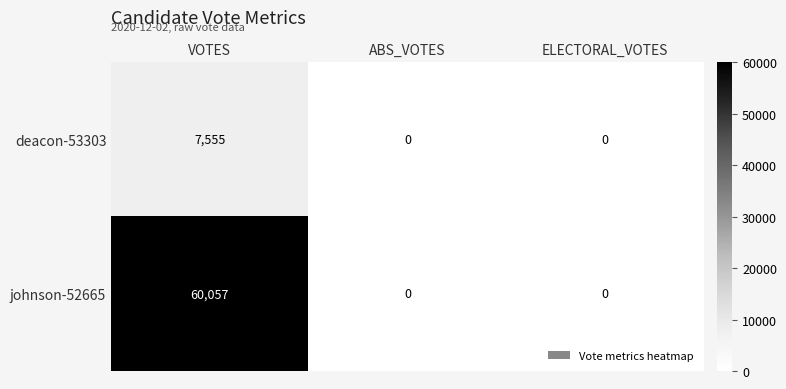

True or false: deacon-53303 has a value of 0 at ELECTORAL_VOTES.

True